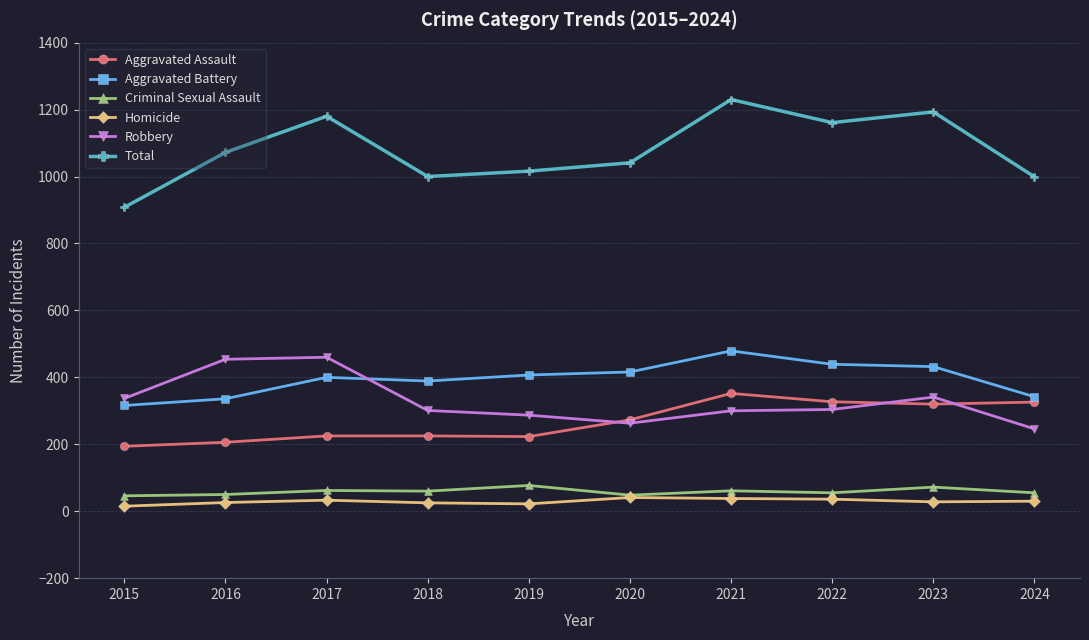

True or false: Aggravated Battery has more than 0 points higher than both neighbors.

True